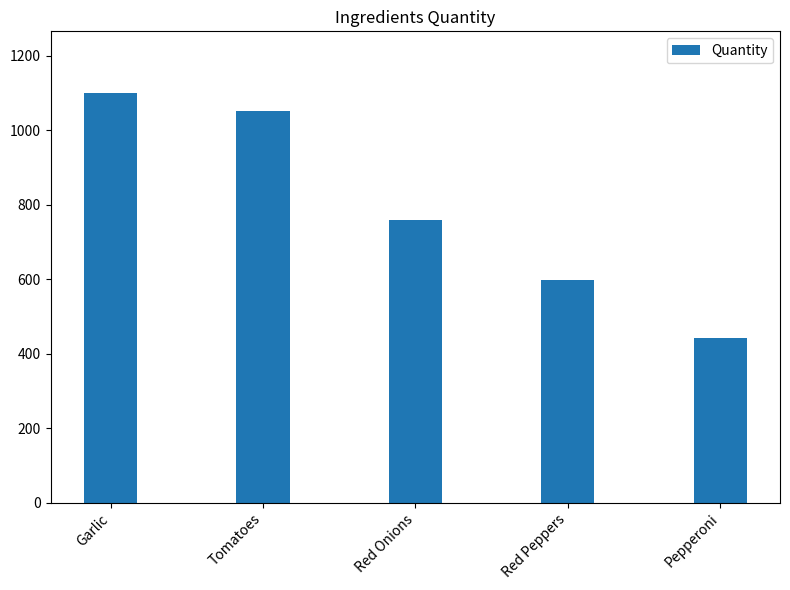

How many bars are there in total?

5